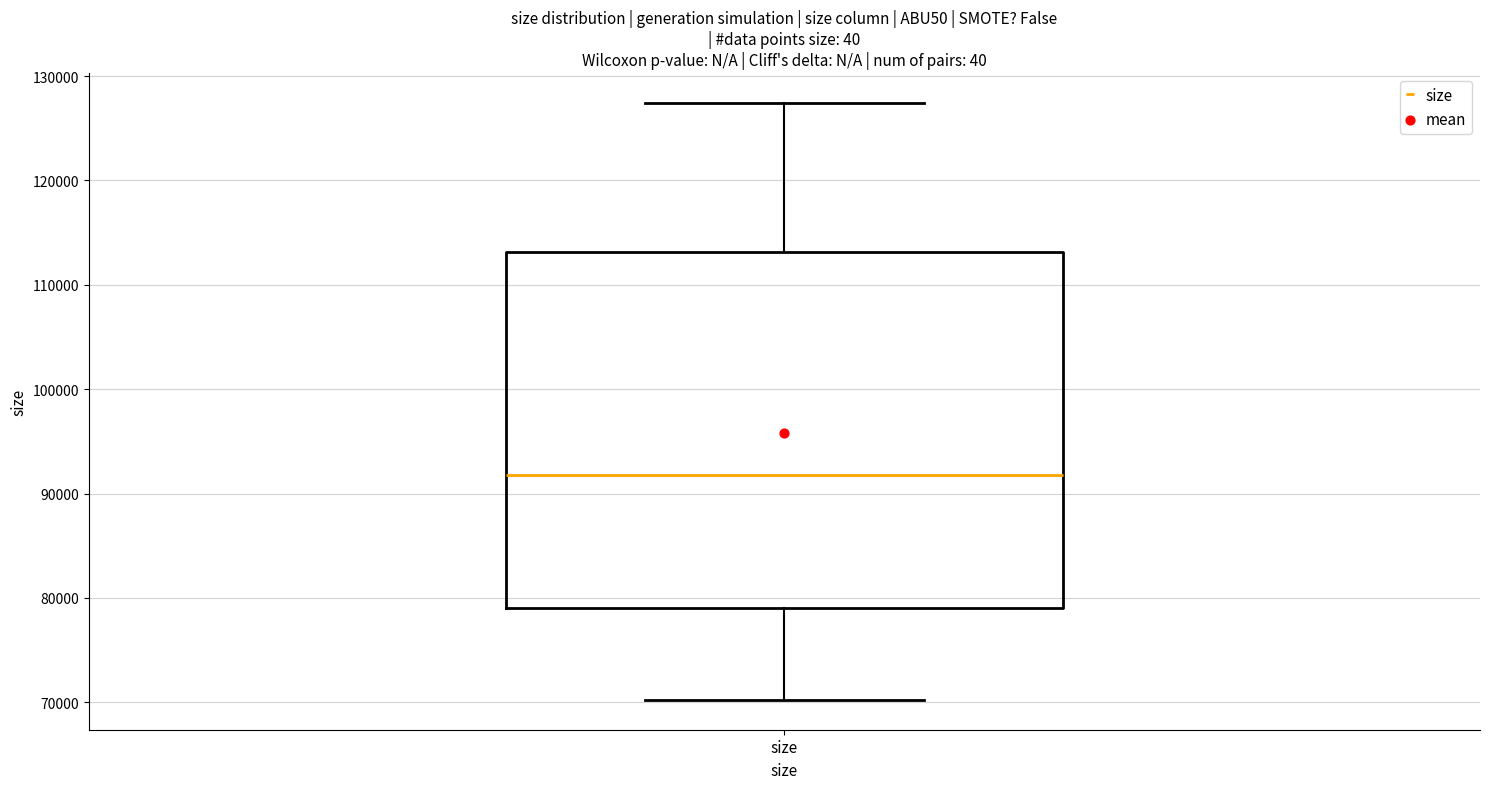

Transcribe this box plot: give where the median line is, the range the box spans, and where the two whiskers end, as read against the y-axis. The values are not printed on the chart, so give them approximately, as read against the axis.

median 92000, box 79000 to 113000, whiskers 70000 to 127000